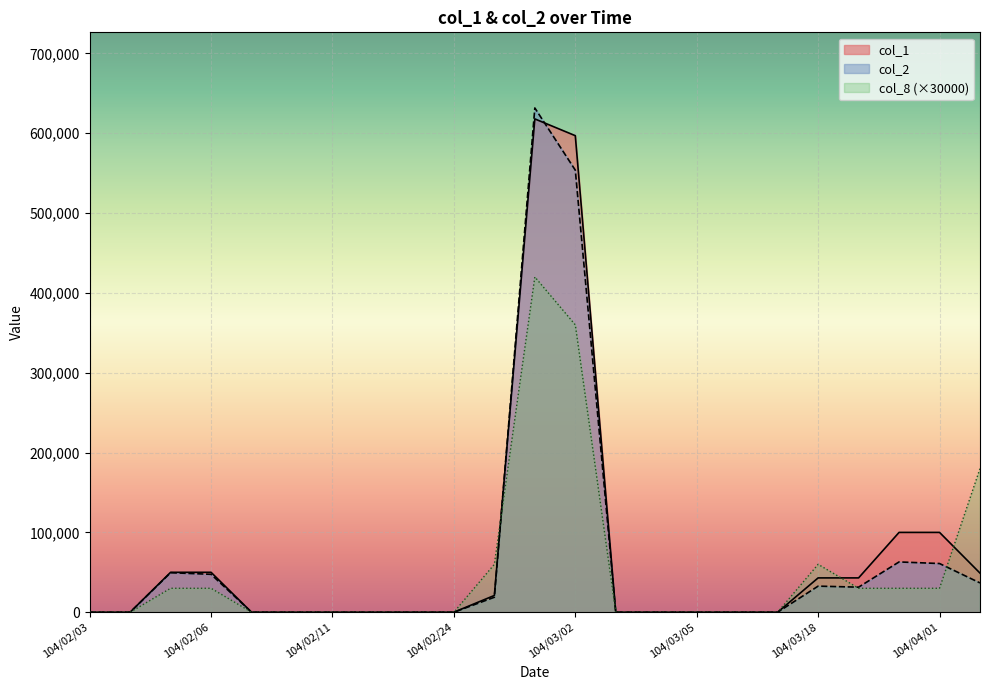

Reading left to right, list all the values displayed in this chart.

col_1: 0	0	50000	50000	0	0	0	0	0	0	21000	618000	597000	0	0	0	0	0	43000	43000	100000	100000	49000
col_2: 0	0	49500	47500	0	0	0	0	0	0	18760	631710	553810	0	0	0	0	0	32680	31390	63000	61000	36700
col_8: 0	0	30000	30000	0	0	0	0	0	0	60000	420000	360000	0	0	0	0	0	60000	30000	30000	30000	180000